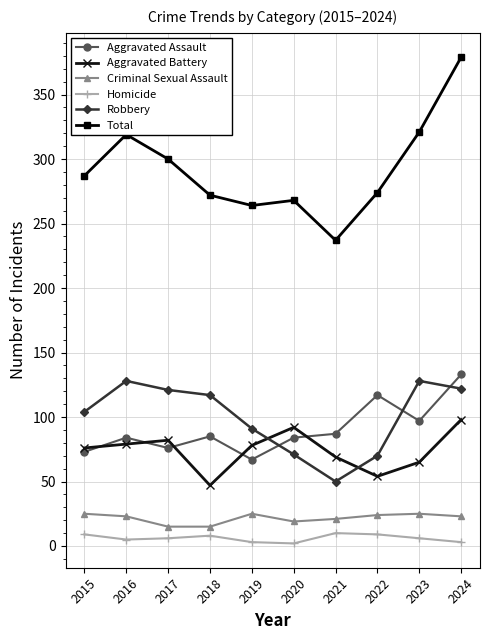

What is the value of the Robbery point at the 10th from the left?

122